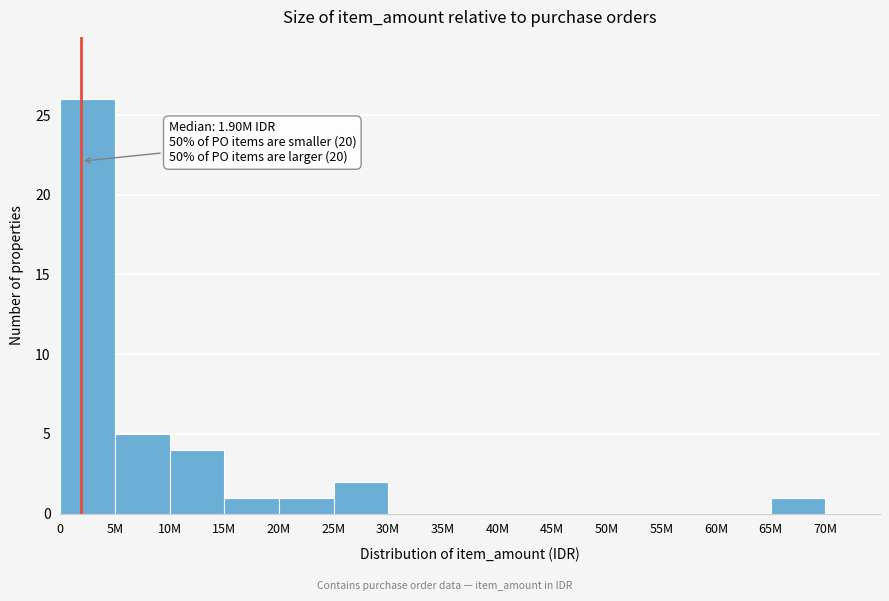

Reading left to right, transcribe all the data shown in this chart.

0=26	5M=5	10M=4	15M=1	20M=1	25M=2	30M=0	35M=0	40M=0	45M=0	50M=0	55M=0	60M=0	65M=1	70M=0